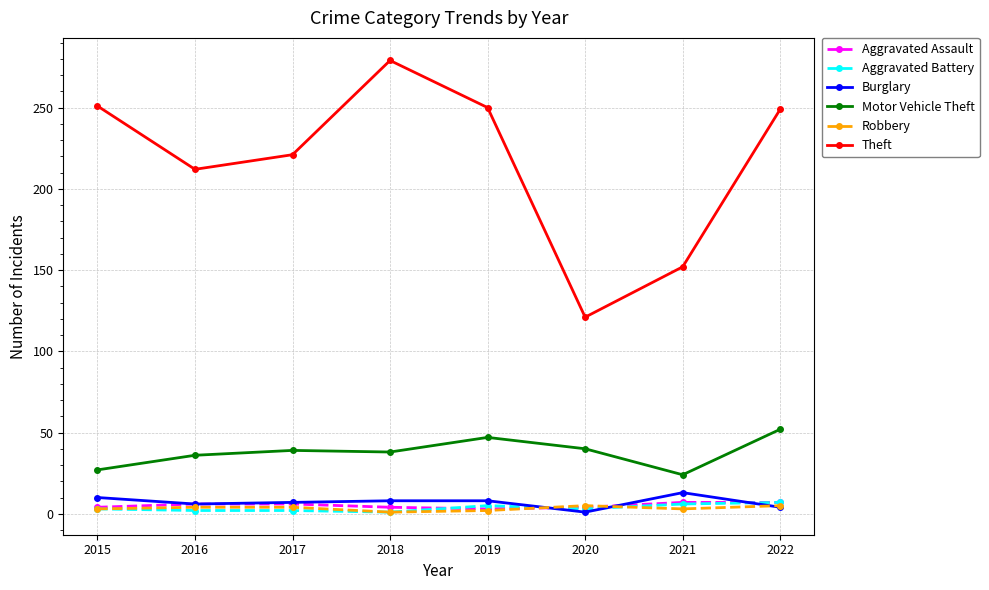

Between 2016 and 2022, which series saw the biggest shift?

Theft